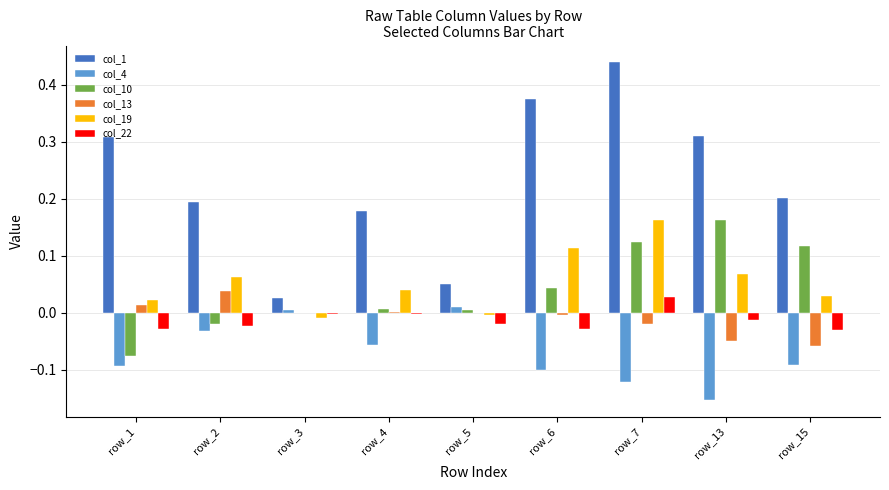

The value of col_1 at row_4 is 0.3. True or false?

False